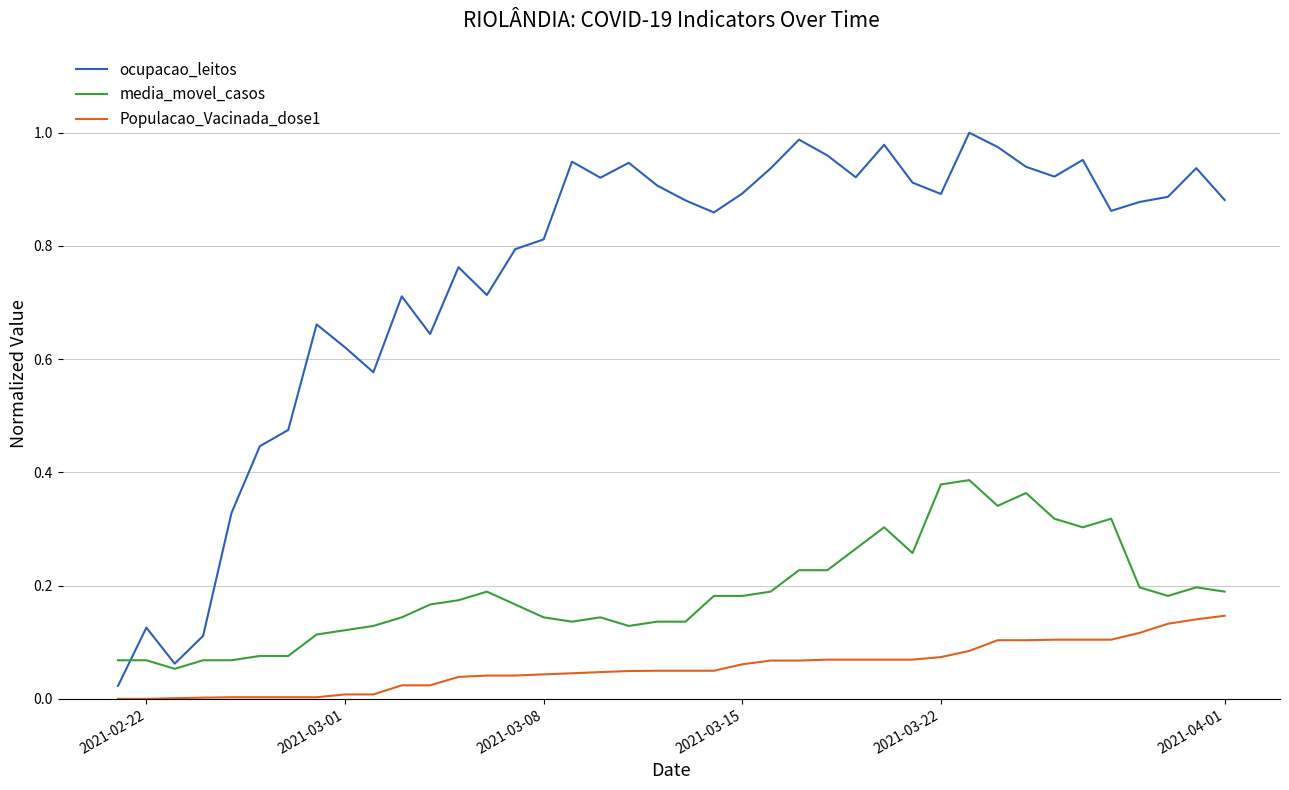

Rank the series by their average value, from lowest to highest.

Populacao_Vacinada_dose1, media_movel_casos, ocupacao_leitos